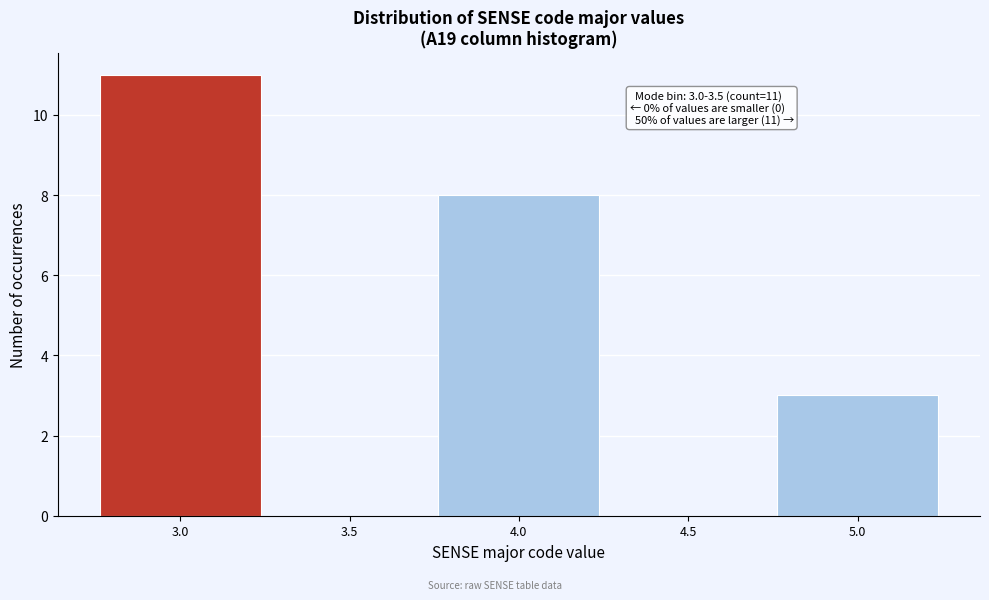

Reading left to right, extract all data points from this chart.

3.0=11	3.5=0	4.0=8	4.5=0	5.0=3